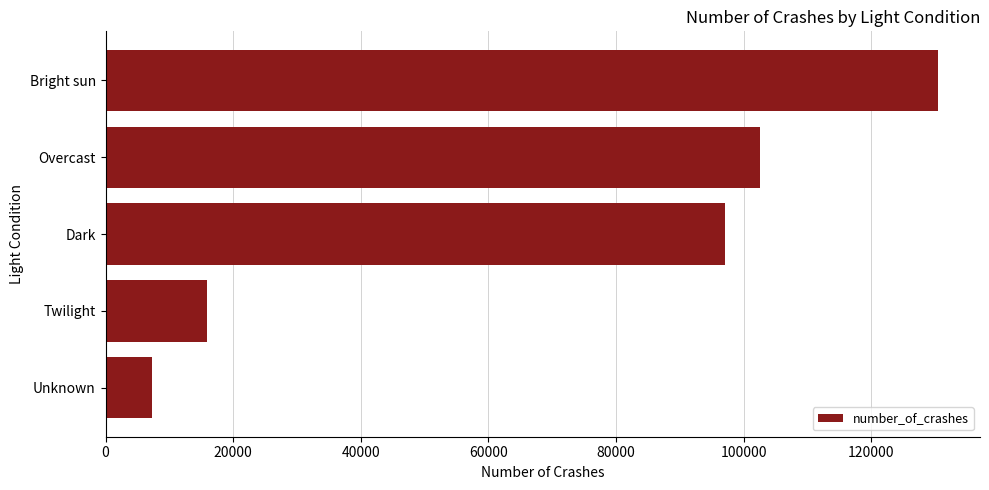

At which label is the value closest to 68888?

Dark